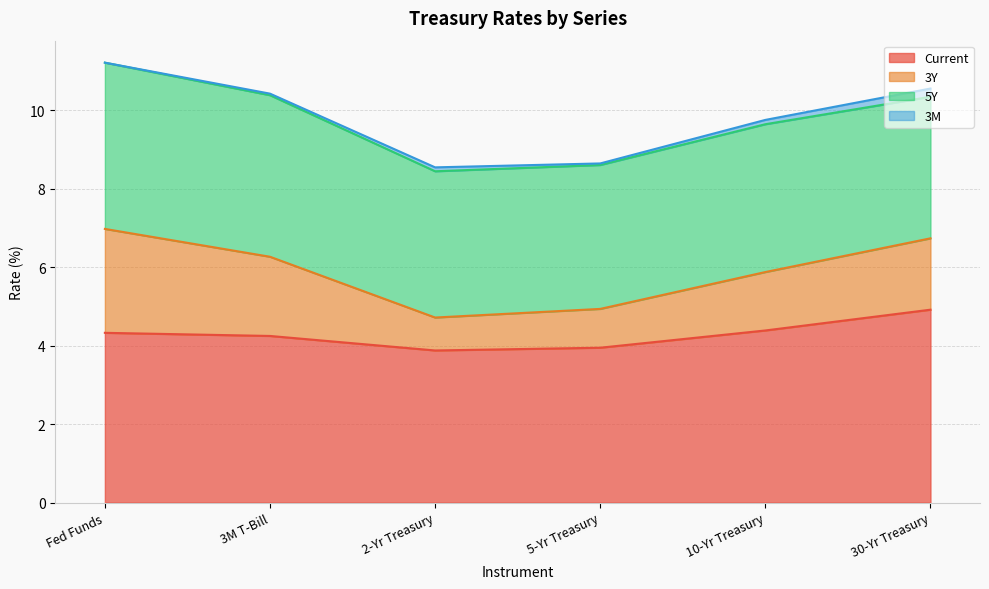

What is the lowest value of the Current series?

3.9